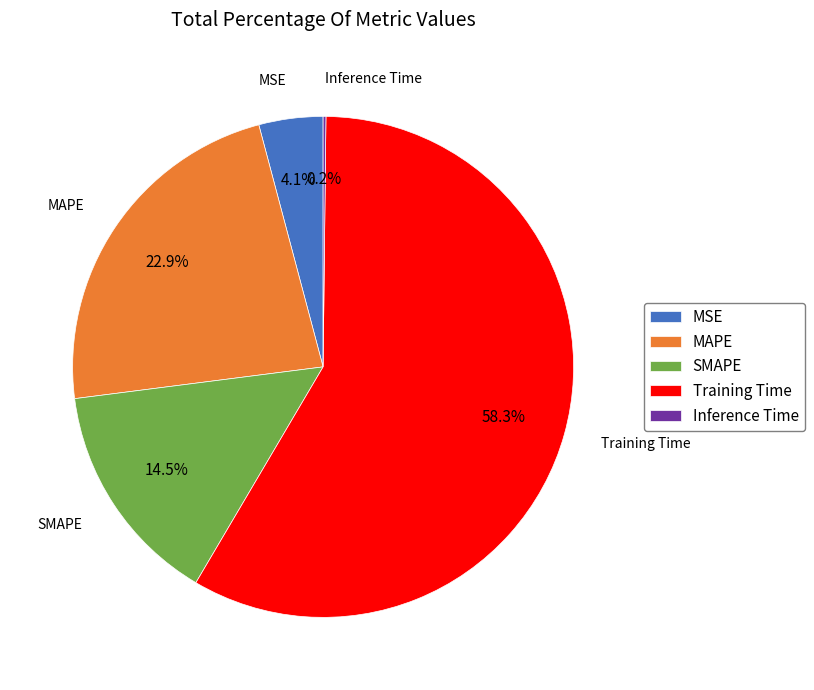

True or false: MSE accounts for 4% of the total.

True